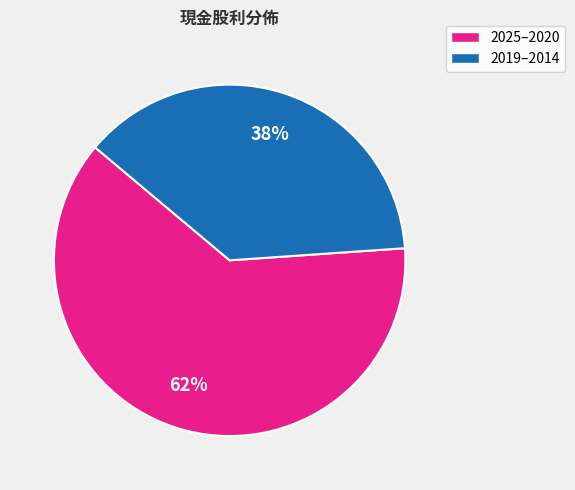

To the nearest percent, what is the difference between the largest and smallest slice percentages?

24%